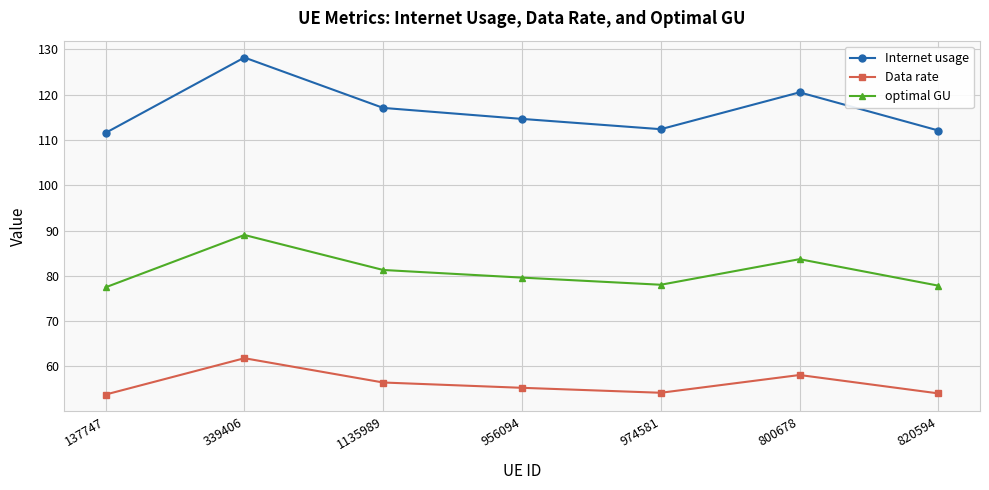

The value of Data rate at 800678 is 58.1. True or false?

True